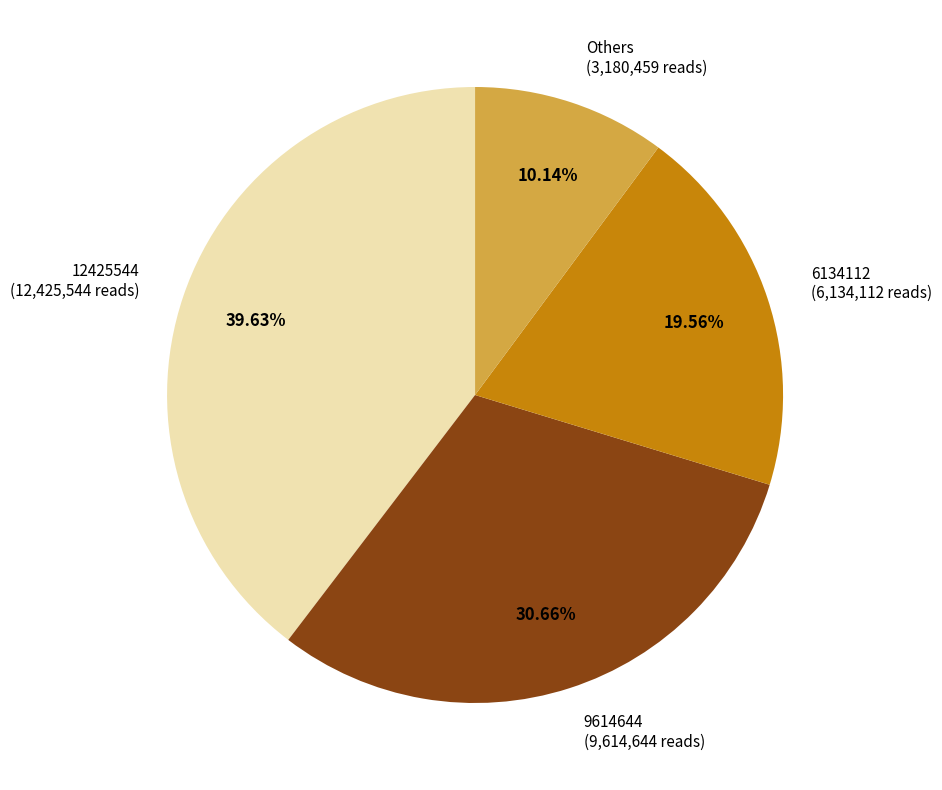

Does any single category account for the majority?

No